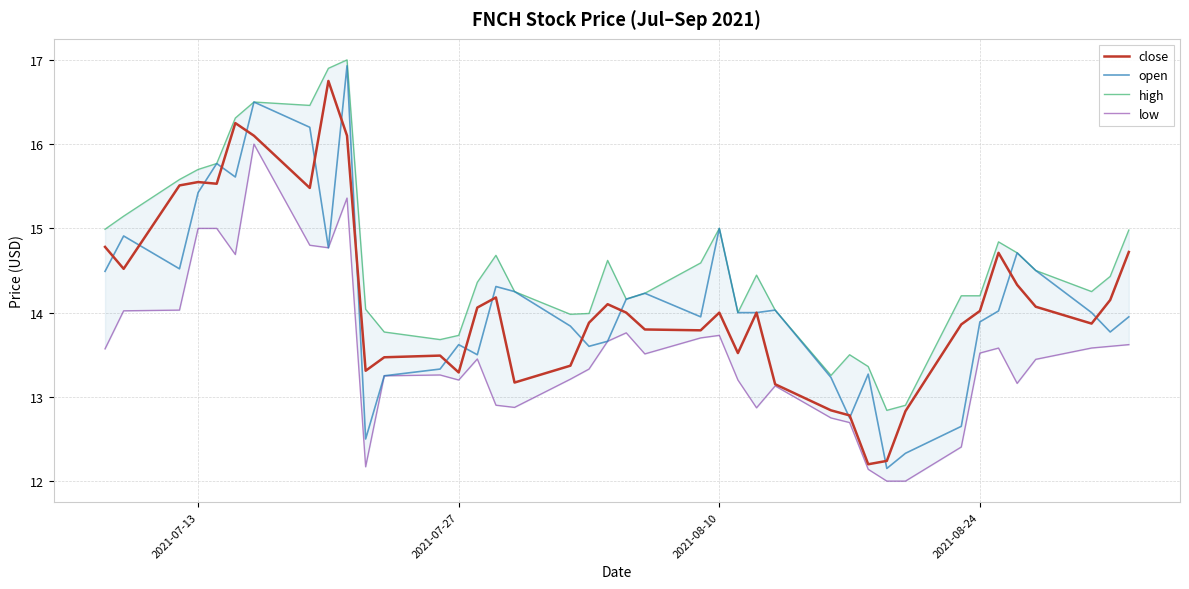

In open, how many points are higher than both neighbors (excluding endpoints)?

11